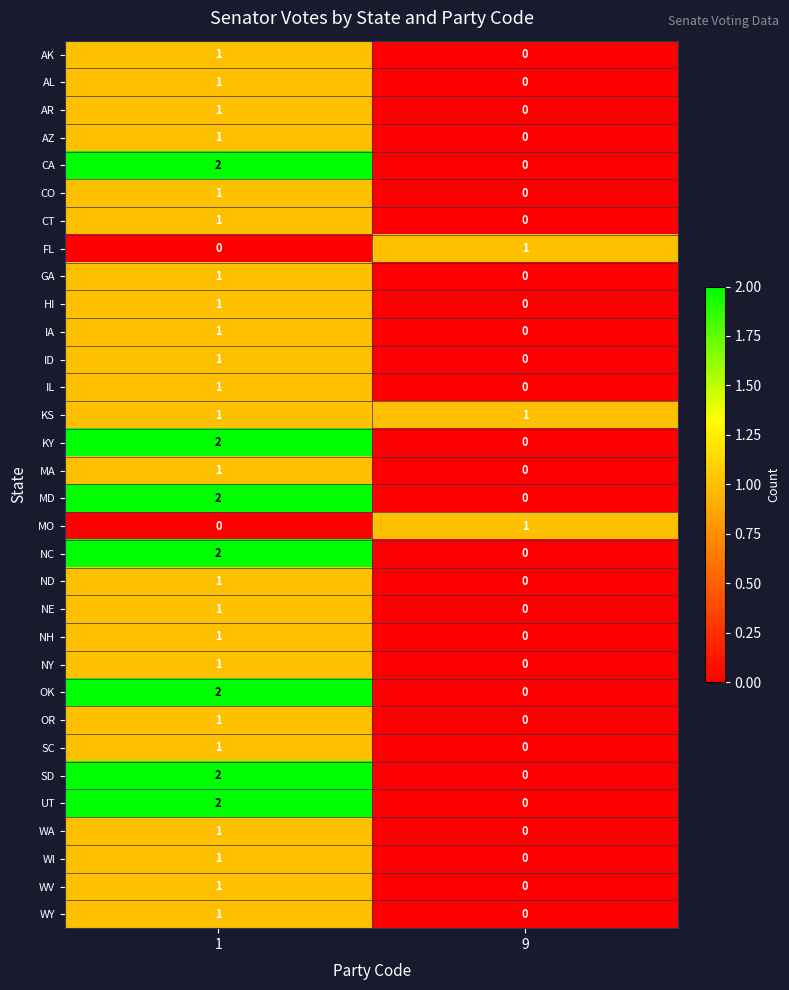

Is it true that AZ equals 1 at 1?

True